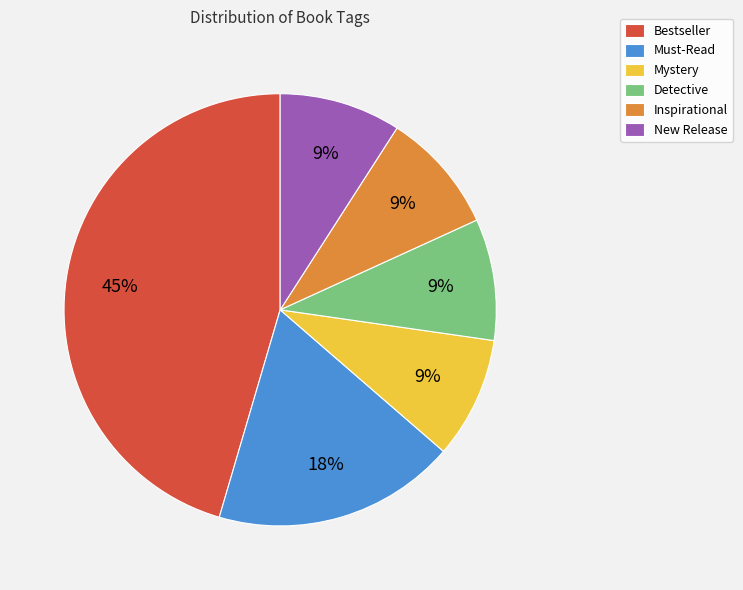

Is it true that Inspirational is 15% of the pie?

False